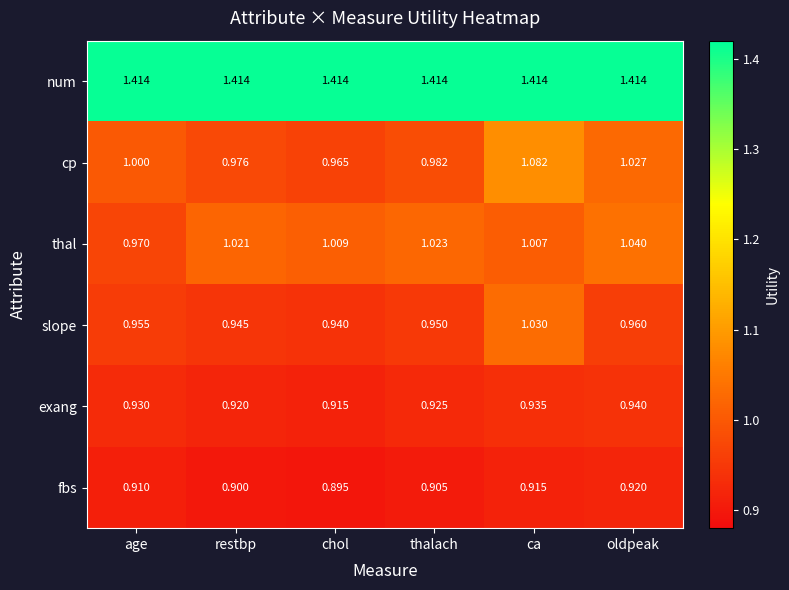

At thalach, list the series in order from largest to smallest.

num, thal, cp, slope, exang, fbs